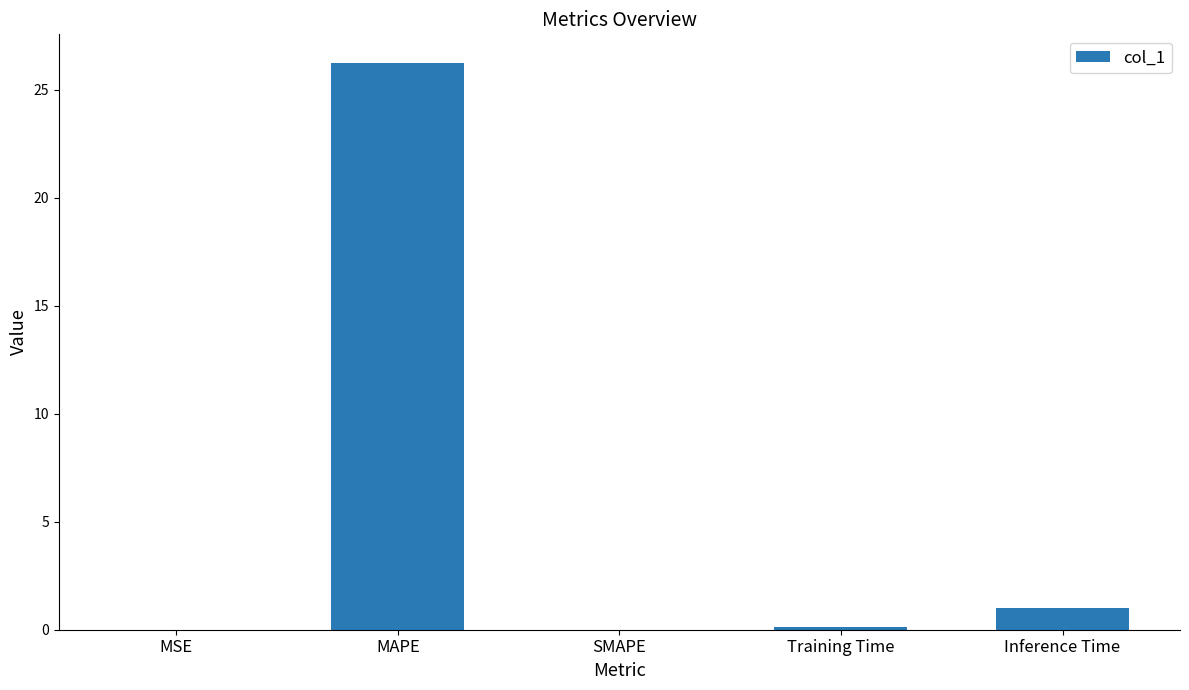

What is the maximum value shown in the chart?

26.3